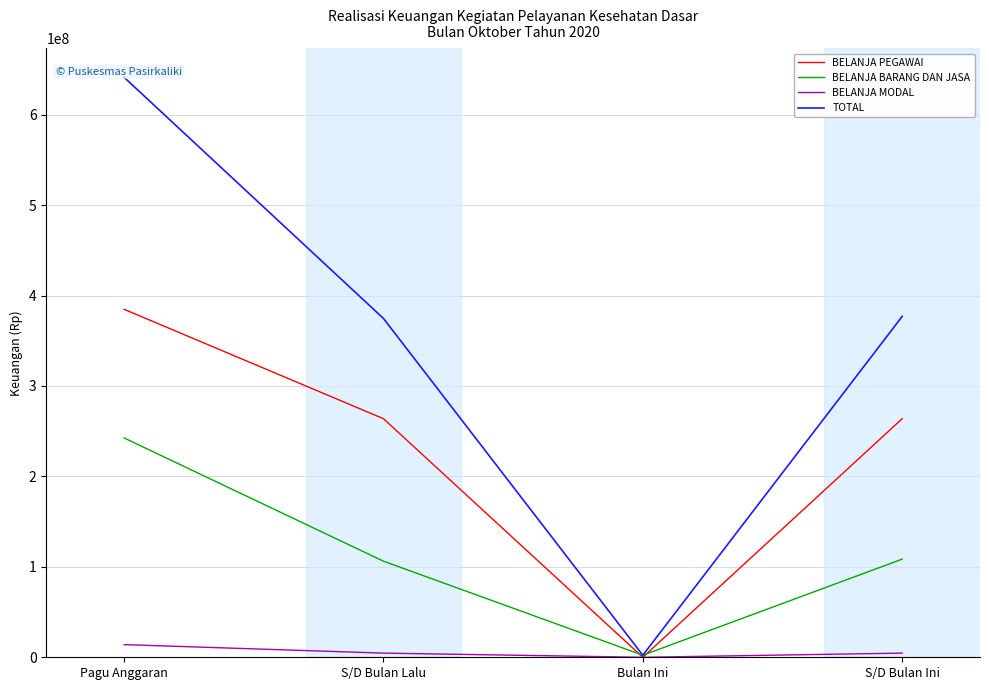

The BELANJA MODAL series shows 4600000 at S/D Bulan Ini. True or false?

True